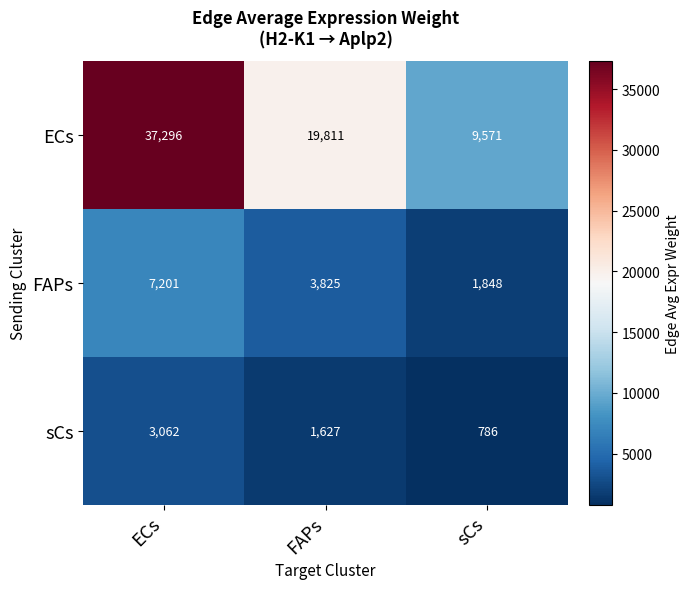

The value of ECs at FAPs is 11775. True or false?

False